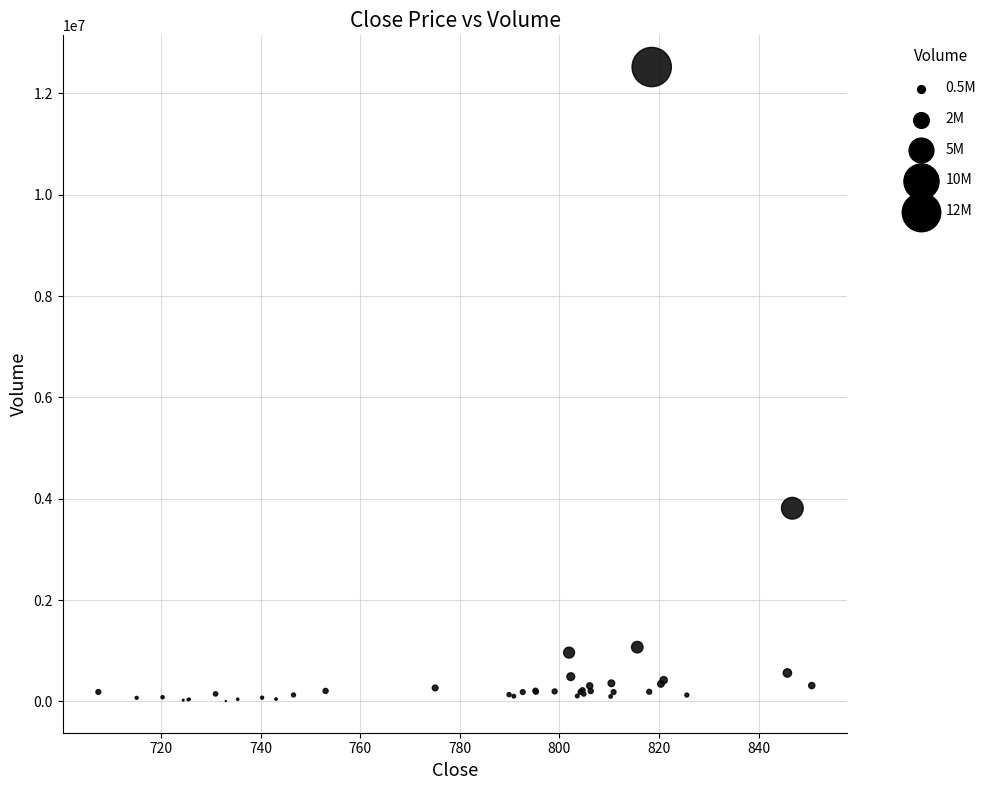

What Y value in the scatter plot is closest to 6264306?

3813046